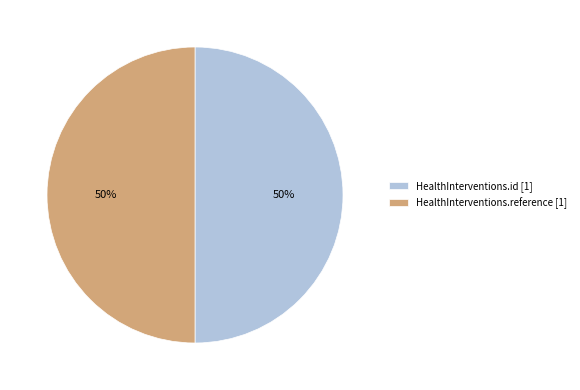

Combined, do HealthInterventions.id [1] and HealthInterventions.reference [1] account for over 50%?

Yes